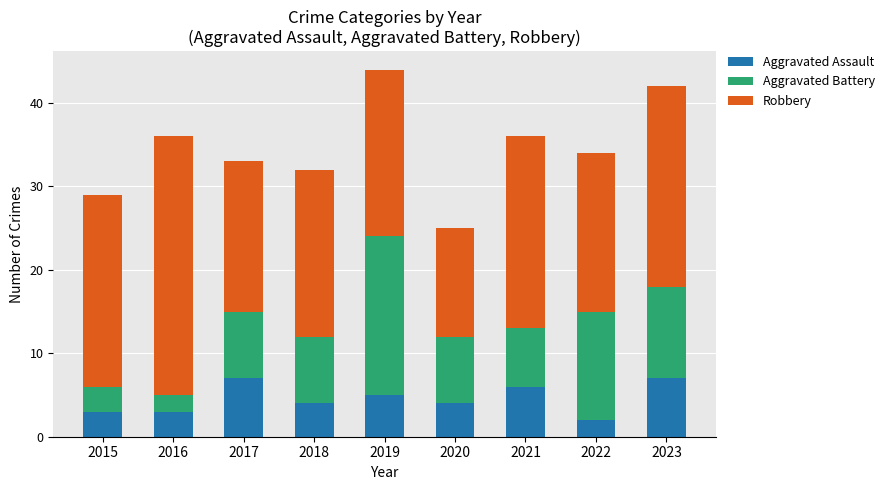

At which label does Aggravated Assault reach its minimum?

2022